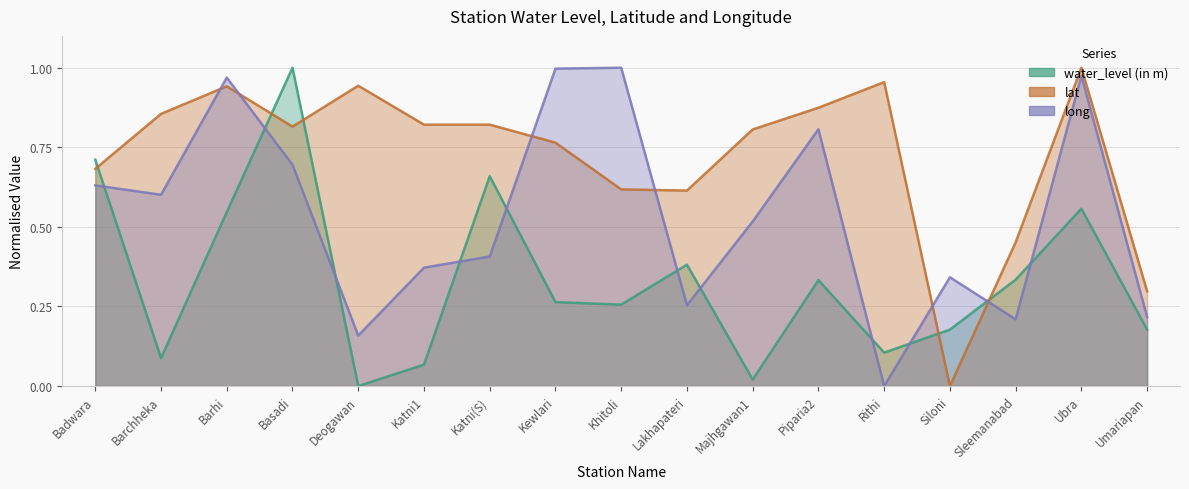

Reading left to right, what are all the values shown in this chart?

water_level (in m): Badwara=0.7	Barchheka=0.1	Barhi=0.5	Basadi=1.0	Deogawan=0.0	Katni1=0.1	Katni(S)=0.7	Kewlari=0.3	Khitoli=0.3	Lakhapateri=0.4	Majhgawan1=0.0	Piparia2=0.3	Rithi=0.1	Siloni=0.2	Sleemanabad=0.3	Ubra=0.6	Umariapan=0.2
lat: Badwara=0.7	Barchheka=0.9	Barhi=0.9	Basadi=0.8	Deogawan=0.9	Katni1=0.8	Katni(S)=0.8	Kewlari=0.8	Khitoli=0.6	Lakhapateri=0.6	Majhgawan1=0.8	Piparia2=0.9	Rithi=1.0	Siloni=0.0	Sleemanabad=0.5	Ubra=1.0	Umariapan=0.3
long: Badwara=0.6	Barchheka=0.6	Barhi=1.0	Basadi=0.7	Deogawan=0.2	Katni1=0.4	Katni(S)=0.4	Kewlari=1.0	Khitoli=1.0	Lakhapateri=0.3	Majhgawan1=0.5	Piparia2=0.8	Rithi=0.0	Siloni=0.3	Sleemanabad=0.2	Ubra=1.0	Umariapan=0.2